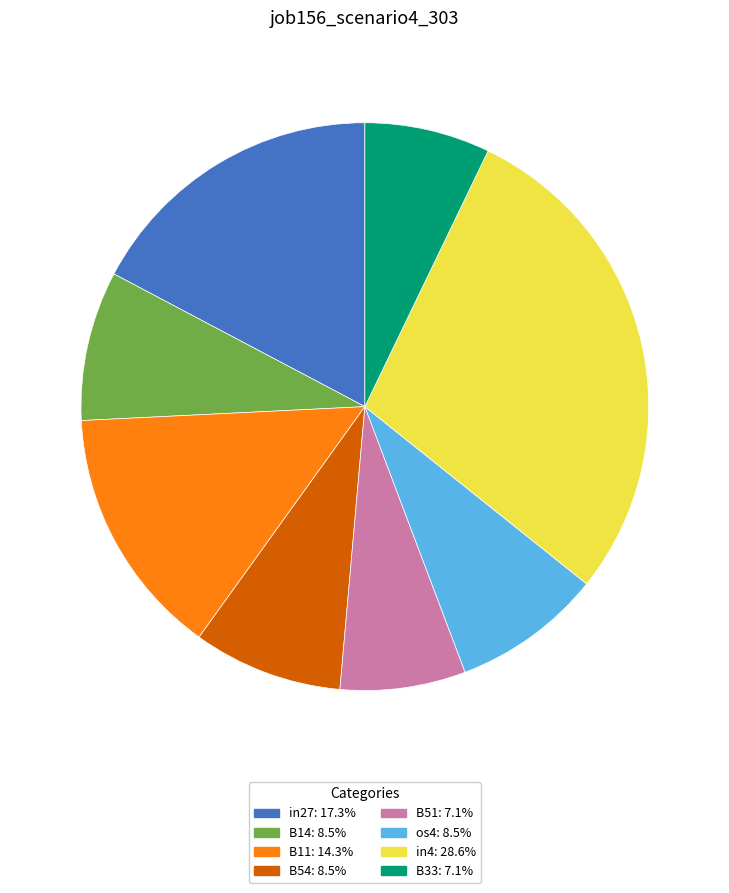

Is os4 the majority of the pie?

No